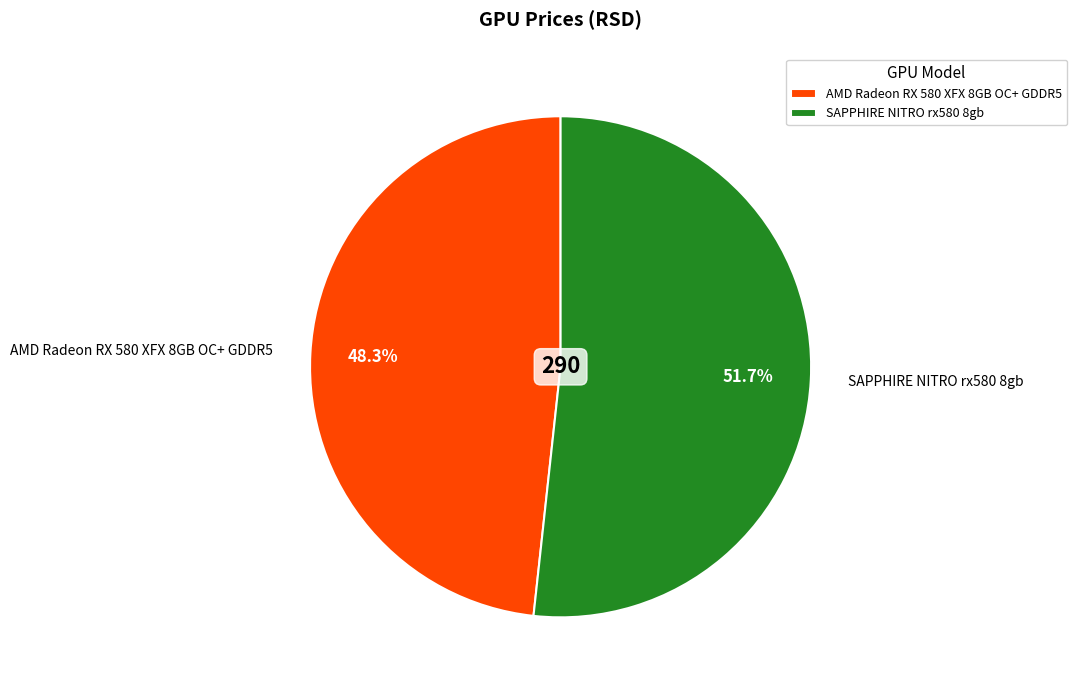

The SAPPHIRE NITRO rx580 8gb slice represents 52% of the pie. True or false?

True